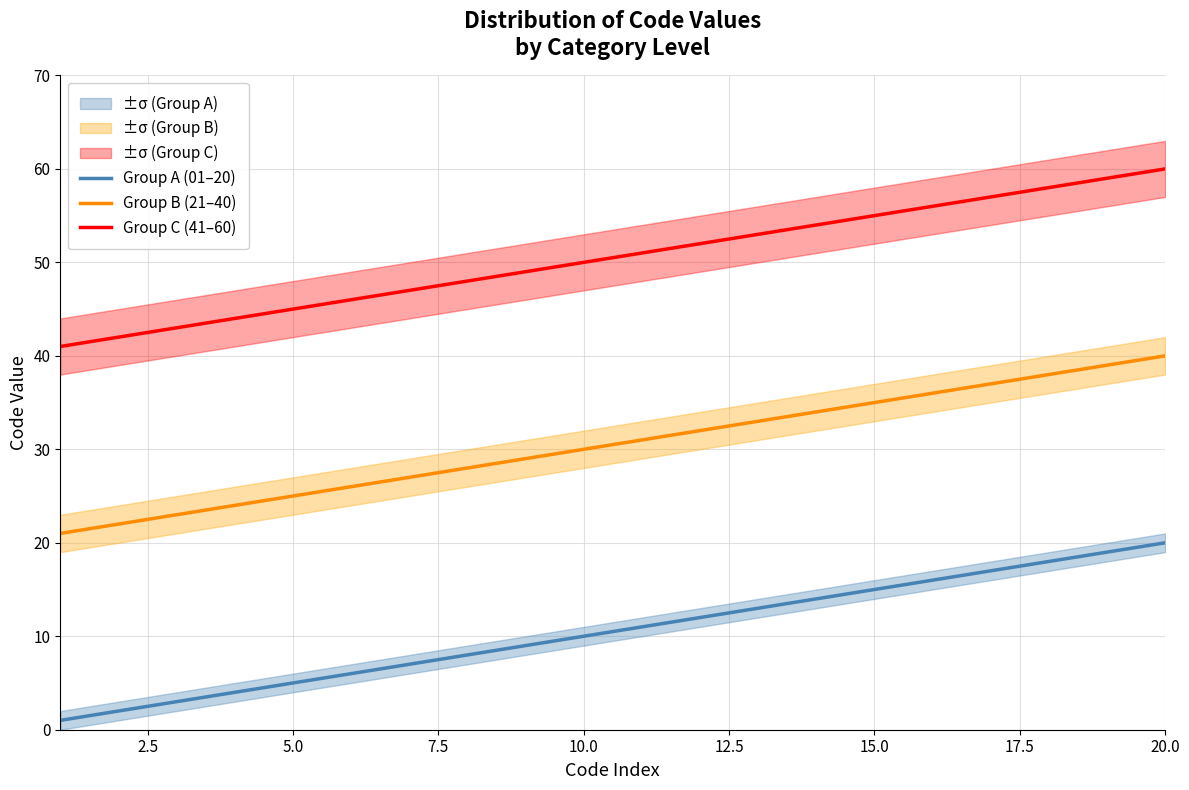

True or false: Group B (21–40) and Group A (01–20) cross at least once.

False